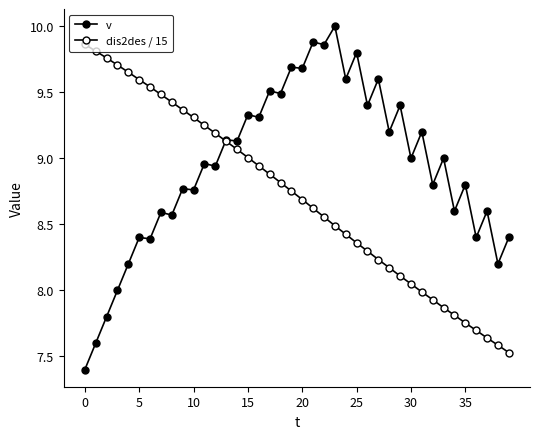

How many interior local valleys does the v series have?

17